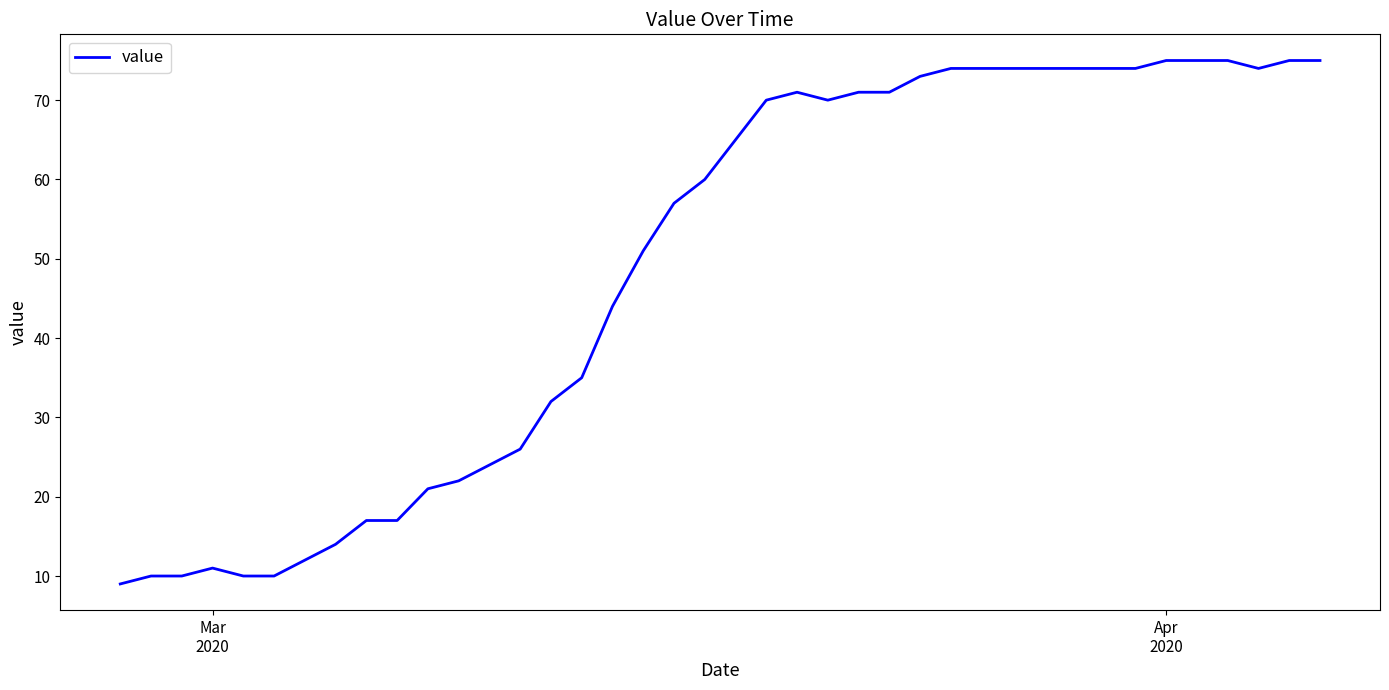

What is the minimum value shown in the chart?

9